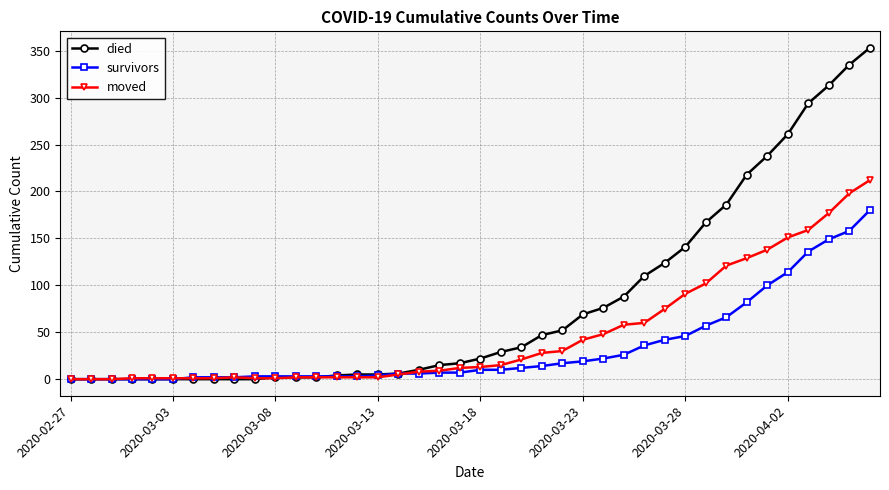

Which series has the widest spread of values?

died